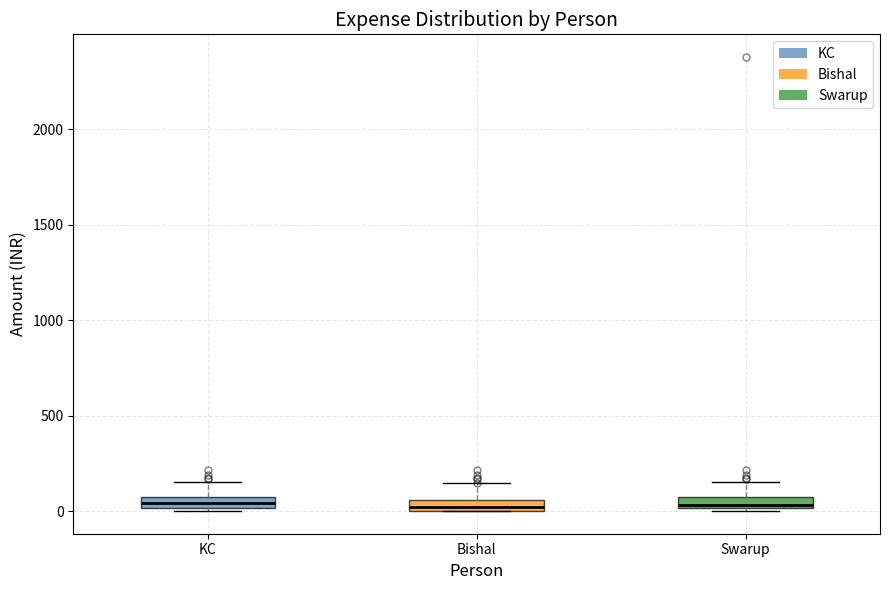

Where is the lower edge of the box for Swarup on the y-axis? The values are not printed on the chart, so give them approximately, as read against the axis.

0